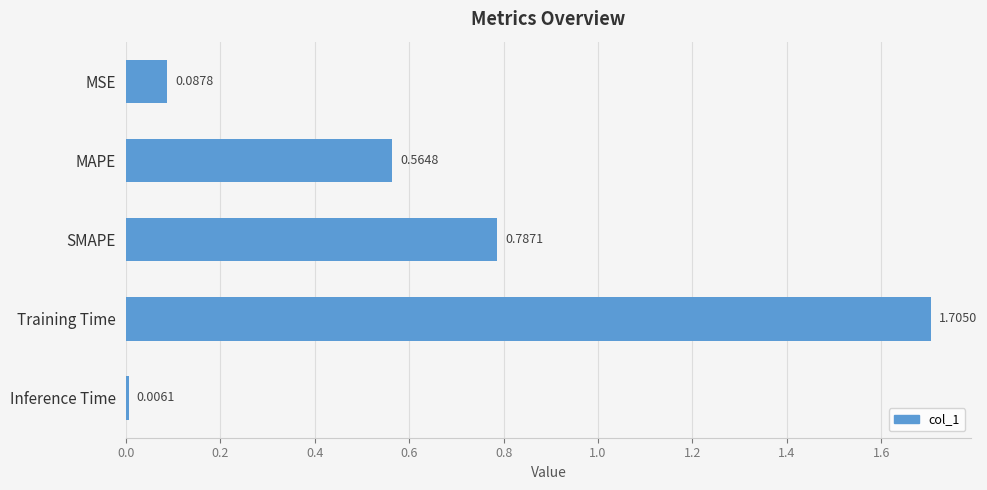

List the labels in order of value, smallest first.

Inference Time, MSE, MAPE, SMAPE, Training Time